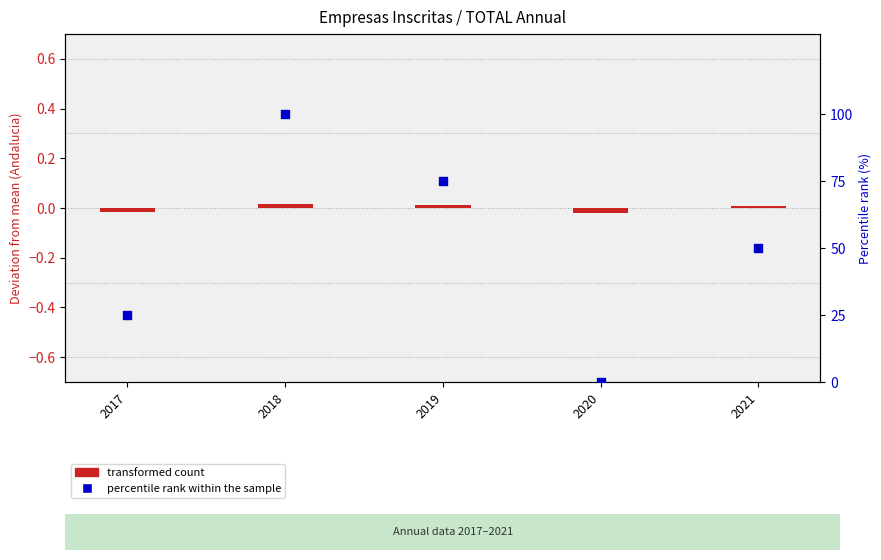

Which series has the largest total across all categories?

percentile rank within the sample